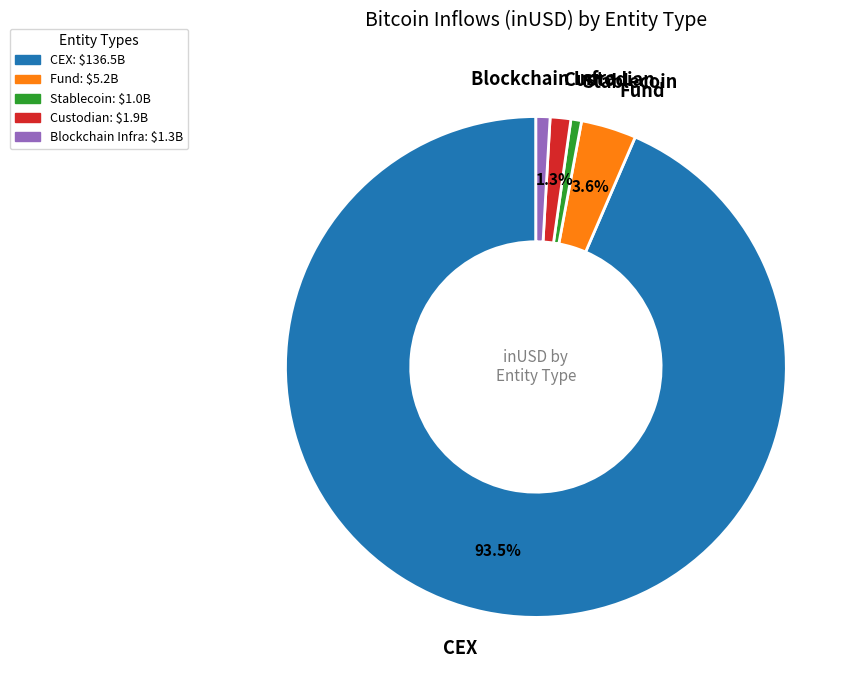

Combined, do Stablecoin and Blockchain Infra account for over 50%?

No